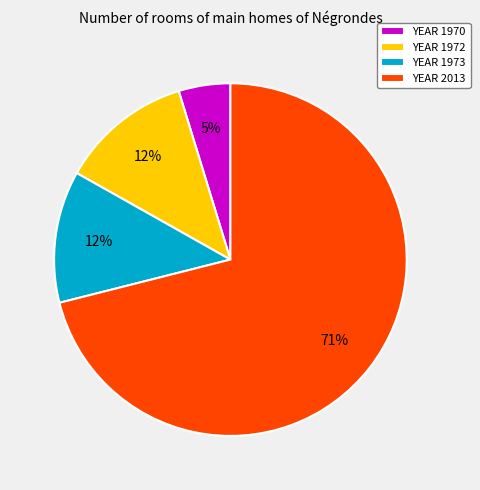

The YEAR 1973 slice represents 12% of the pie. True or false?

True